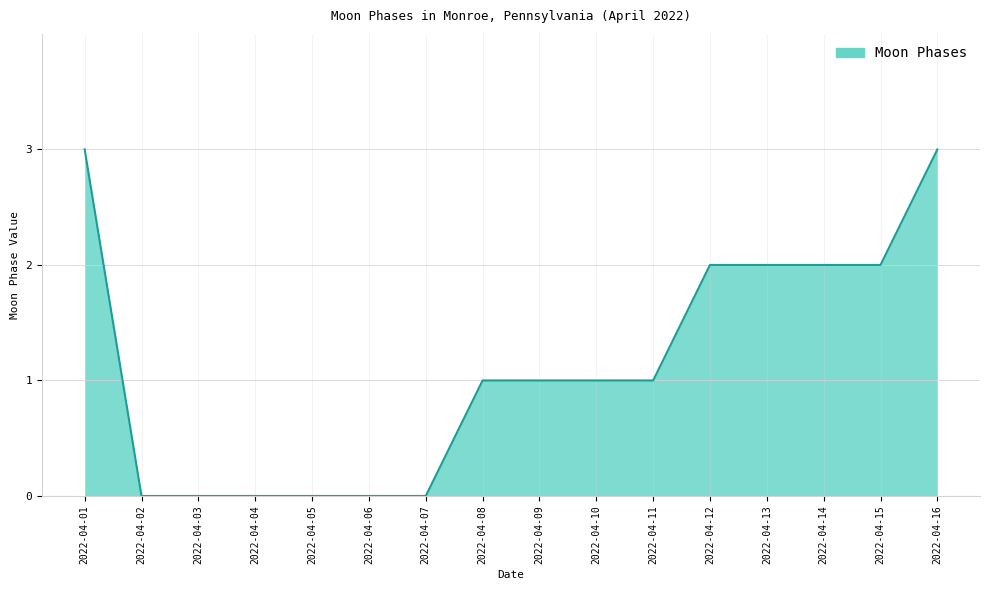

What is the greatest value displayed?

3